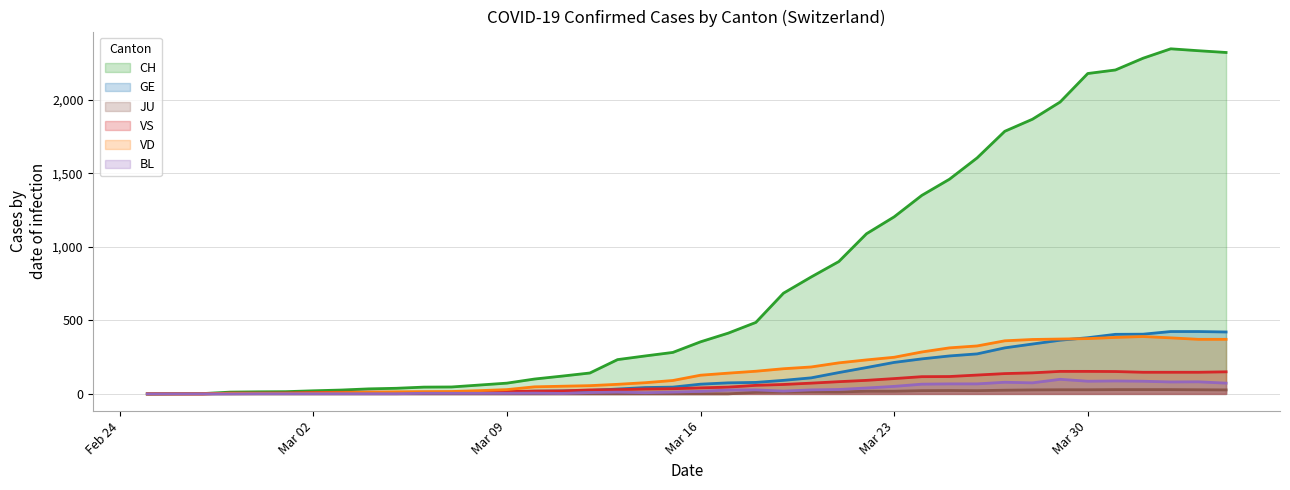

Which series has the widest spread of values?

CH